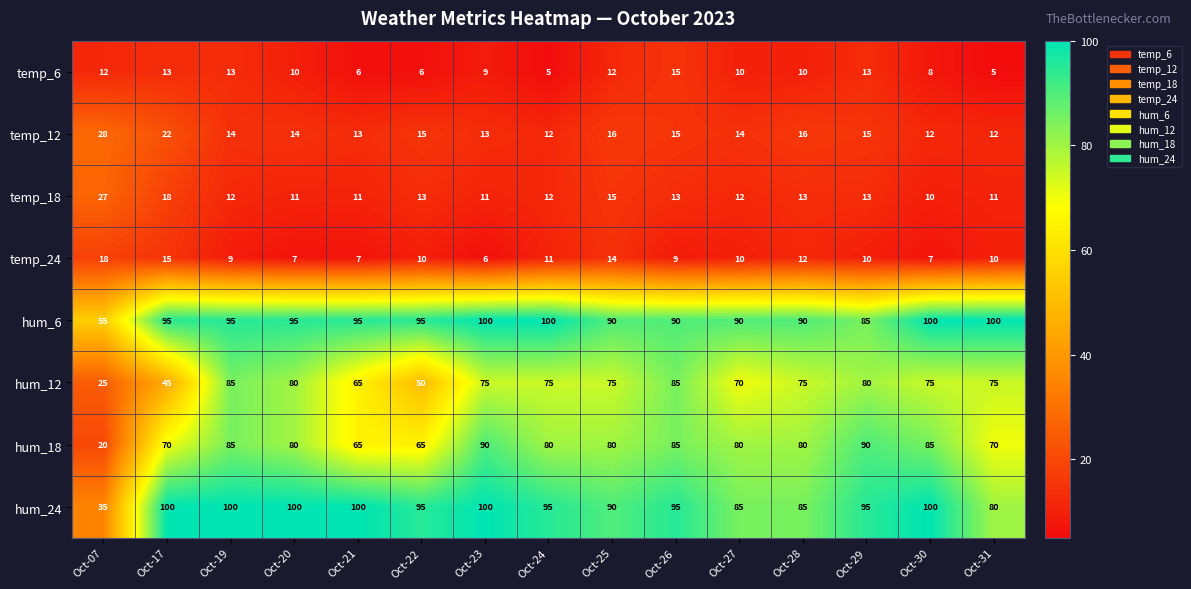

Which series has the largest total across all categories?

hum_6